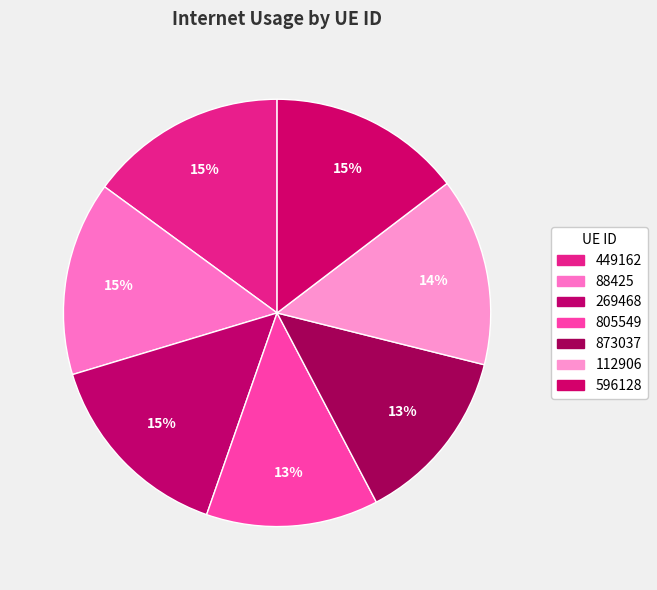

How many segments does this pie chart have?

7